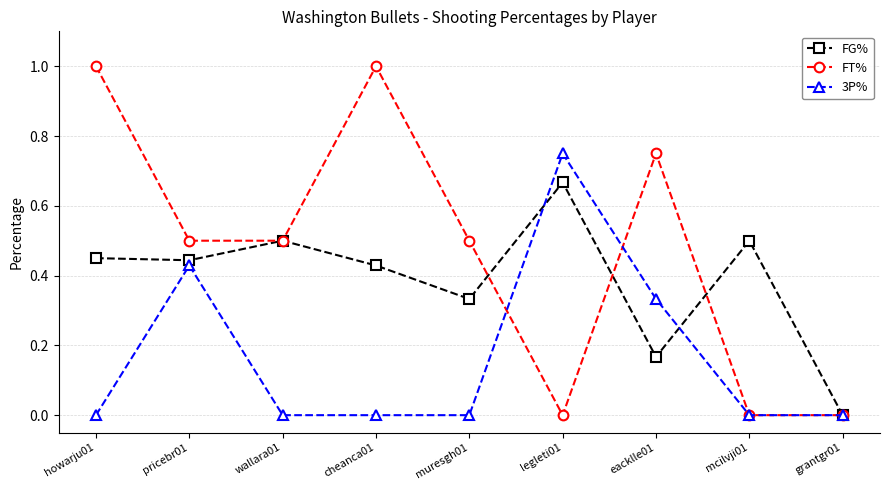

At muresgh01, list the series in order from largest to smallest.

FT%, FG%, 3P%